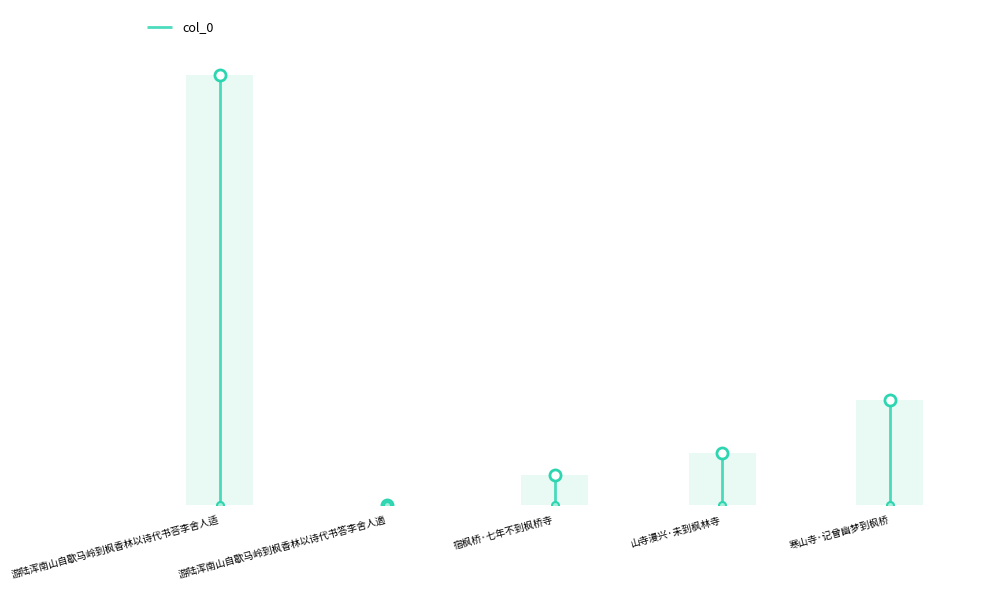

How many data points are above 141169?

2